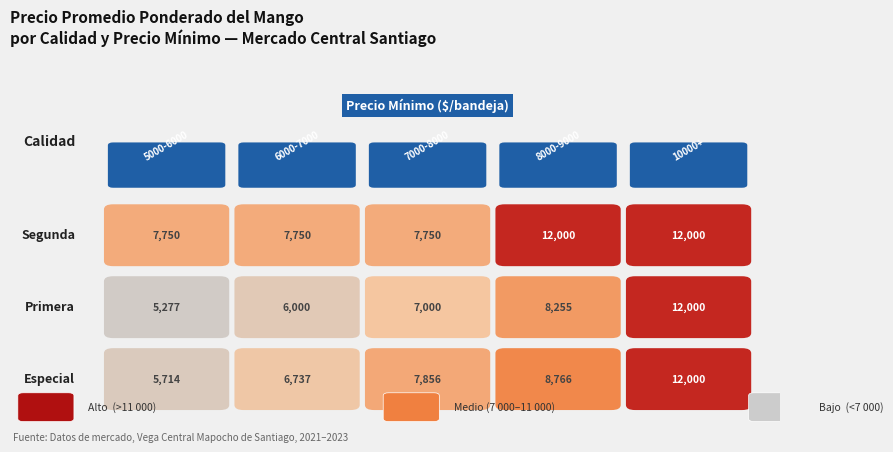

Which series has the largest total across all categories?

Segunda